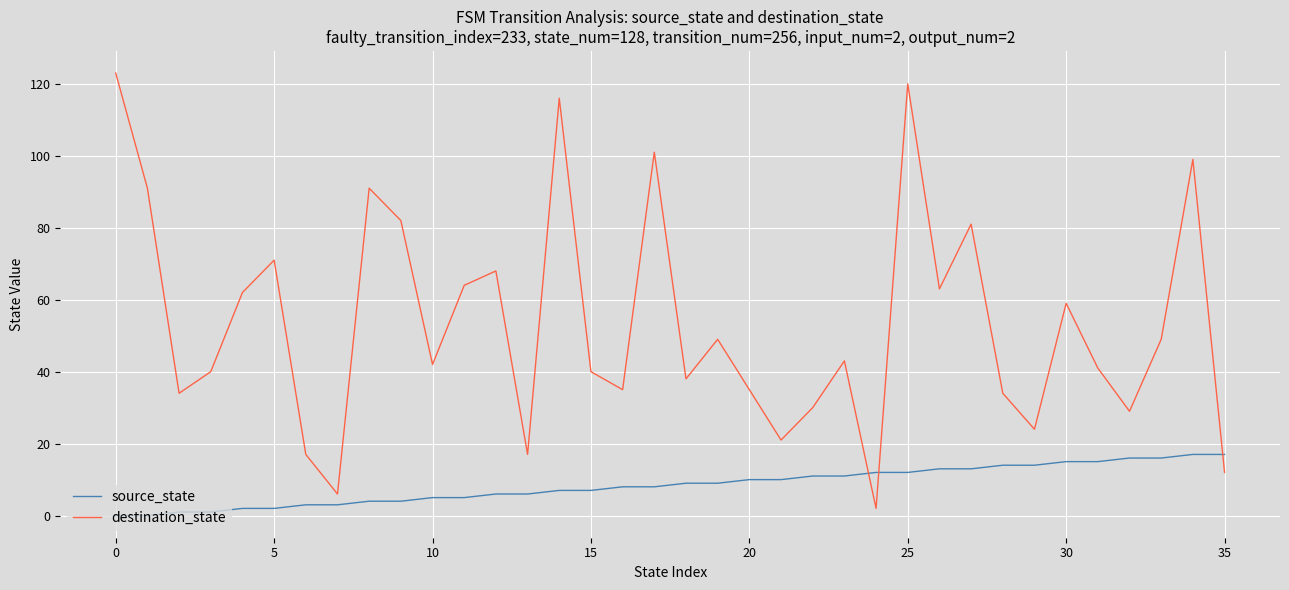

List the series in order of their peak value, lowest first.

source_state, destination_state